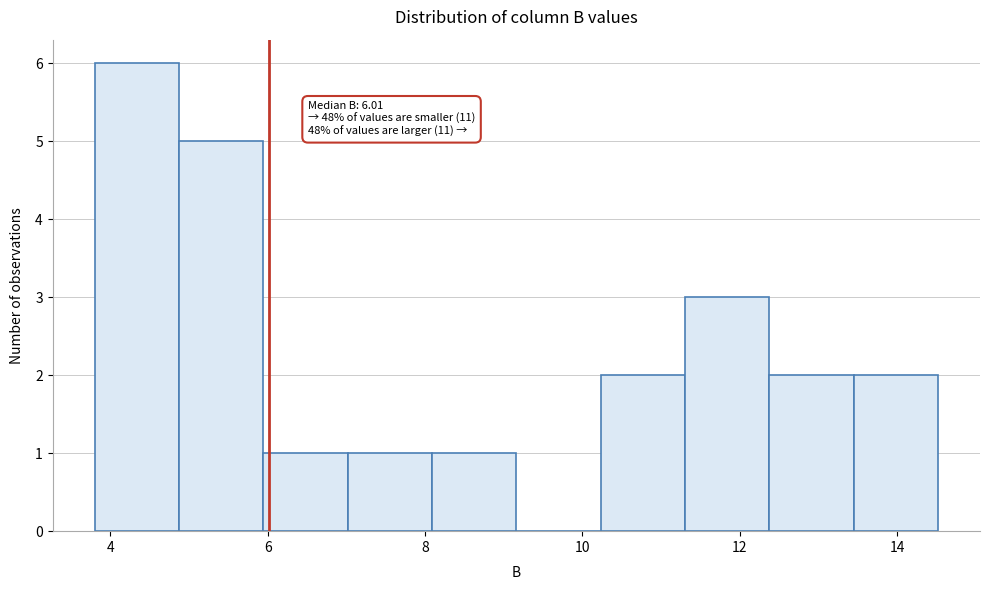

Over which range of the x-axis is the bar tallest?

3.8 to 4.8